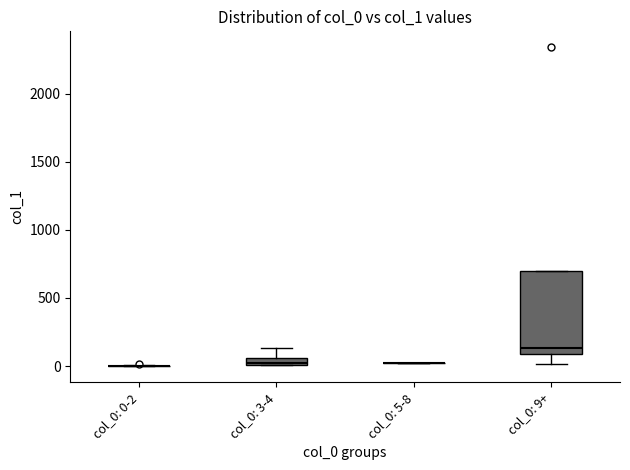

Which box is the tallest, from its lower edge to its upper edge?

col_0: 9+